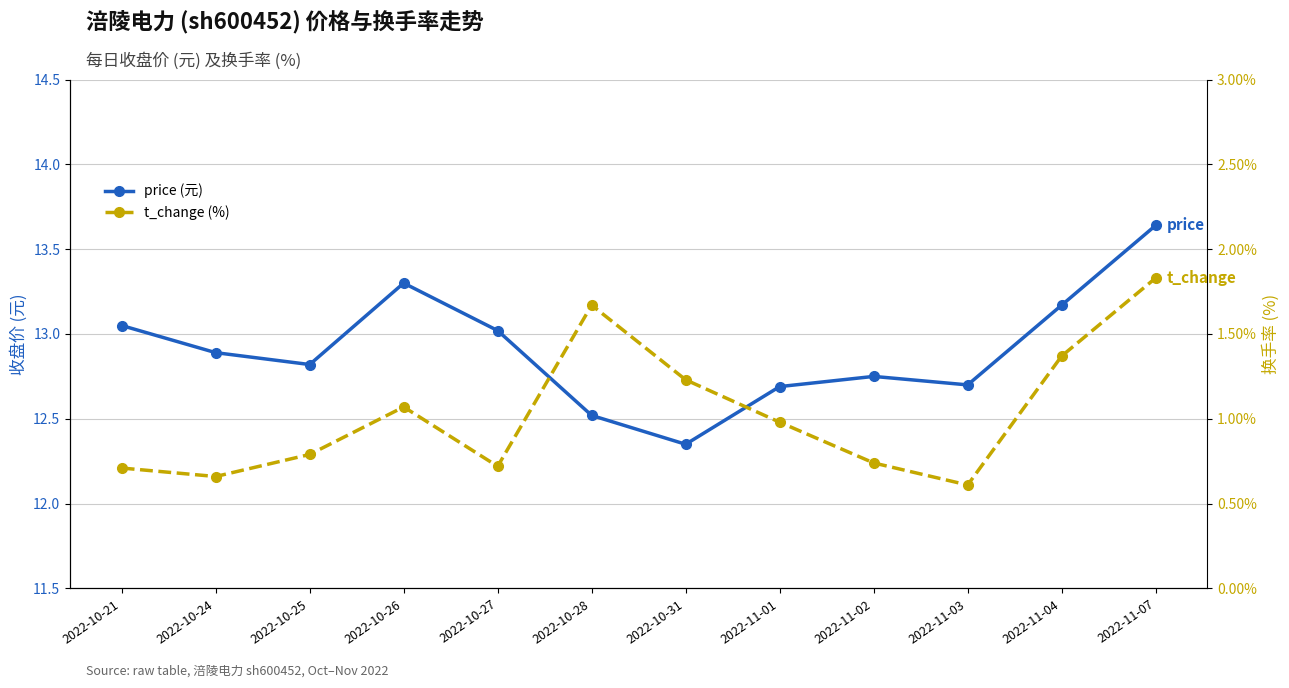

What is the maximum value shown in the chart?

13.6